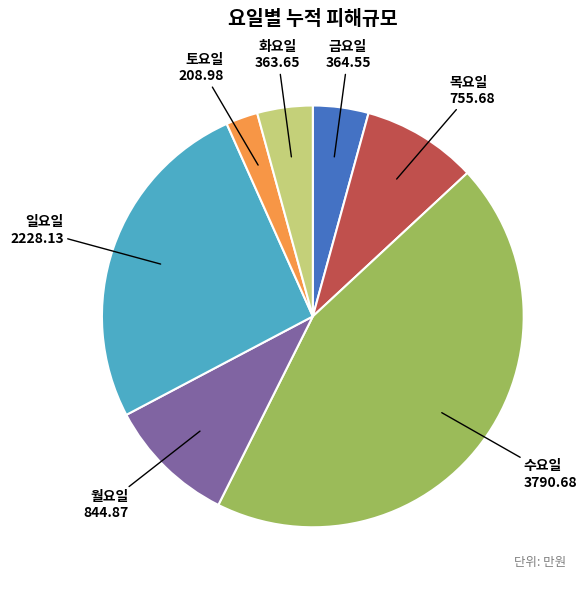

Does 금요일 account for over 50% of the chart?

No